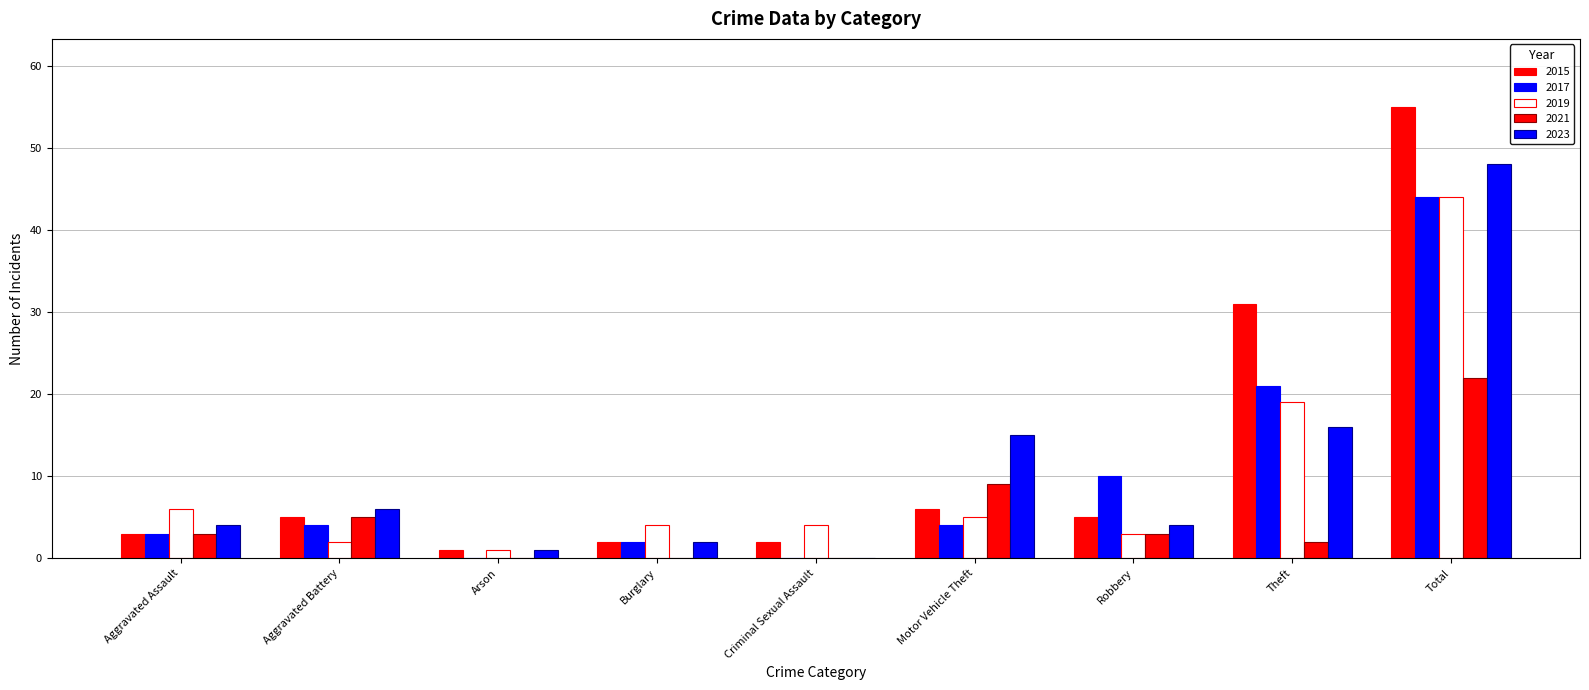

How many groups of bars are there?

9